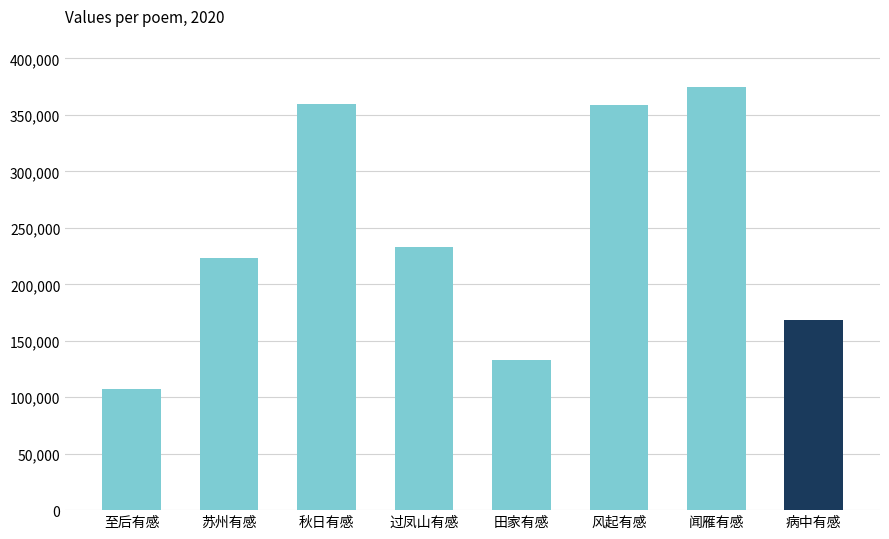

What is the greatest value displayed?

374806